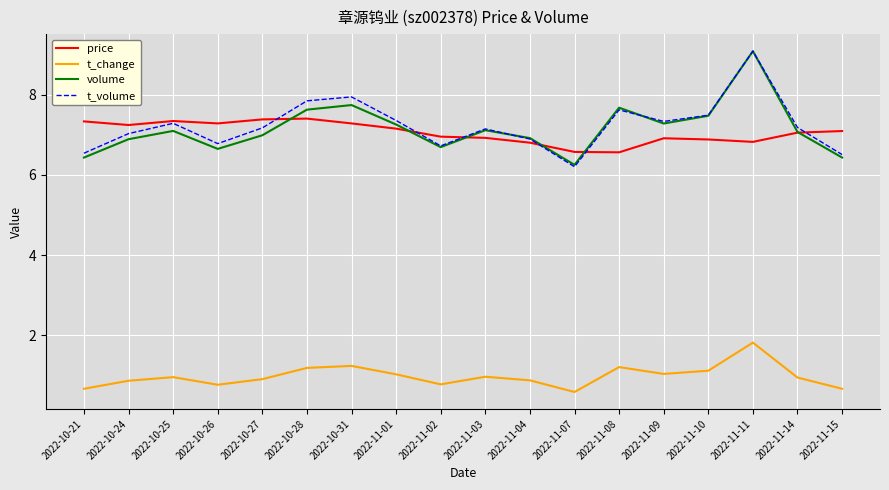

Which series has the largest range (max minus min)?

t_volume